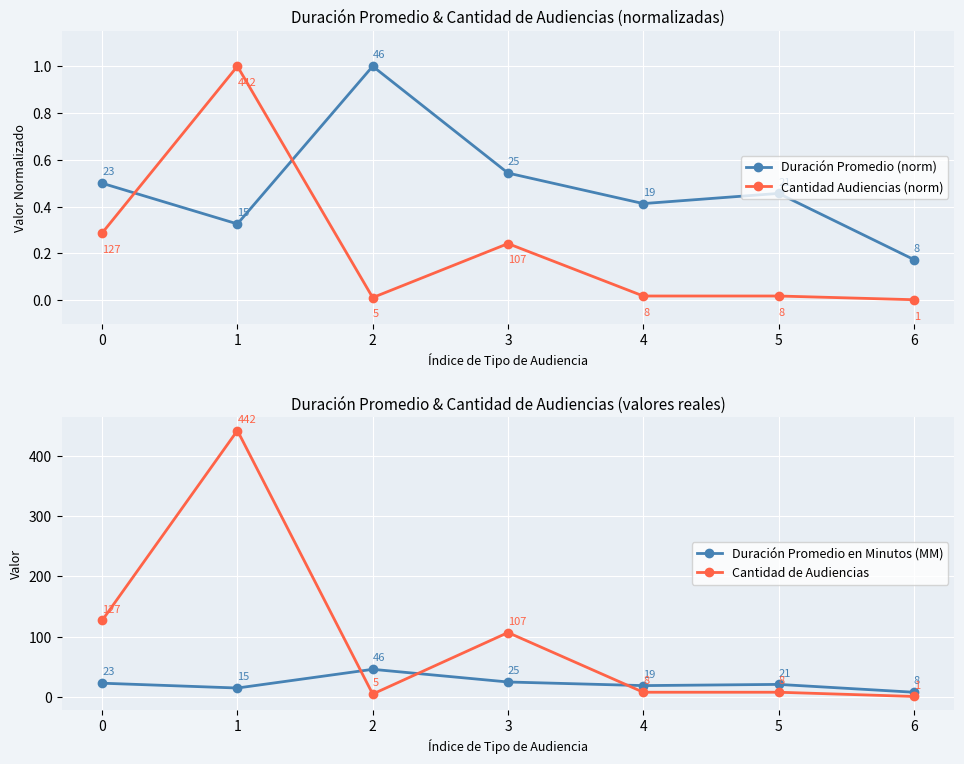

What is the sum of the Cantidad de Audiencias values at 6 and 3?

108